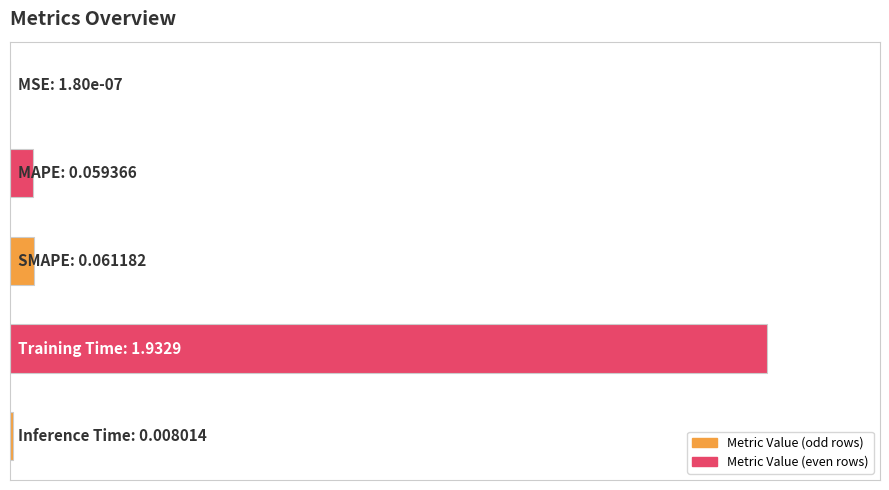

What is the average value?

0.2